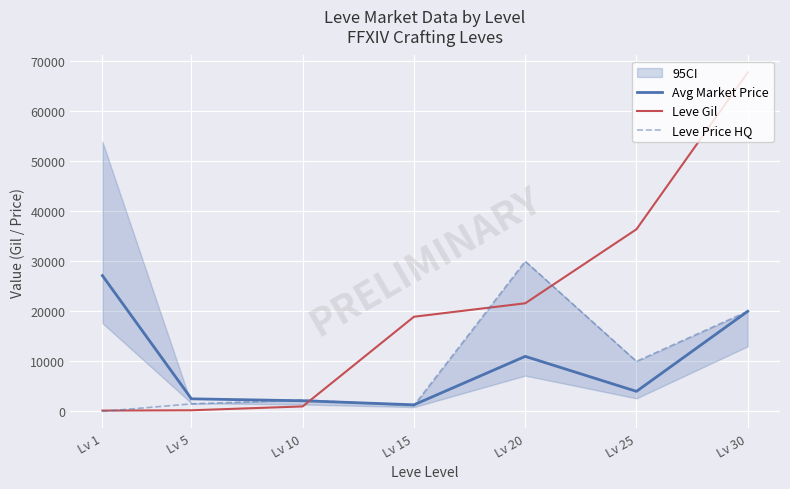

Where does the Leve Price HQ series first go above 2284?

Lv 20